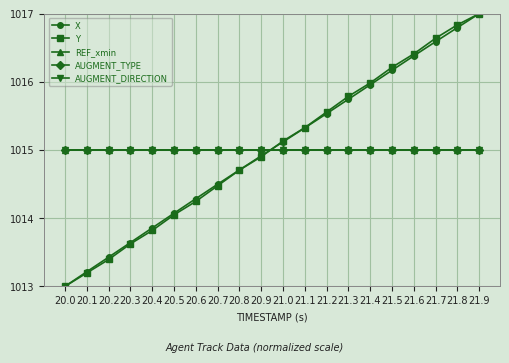

Is this an area chart (filled region under the line)?

No